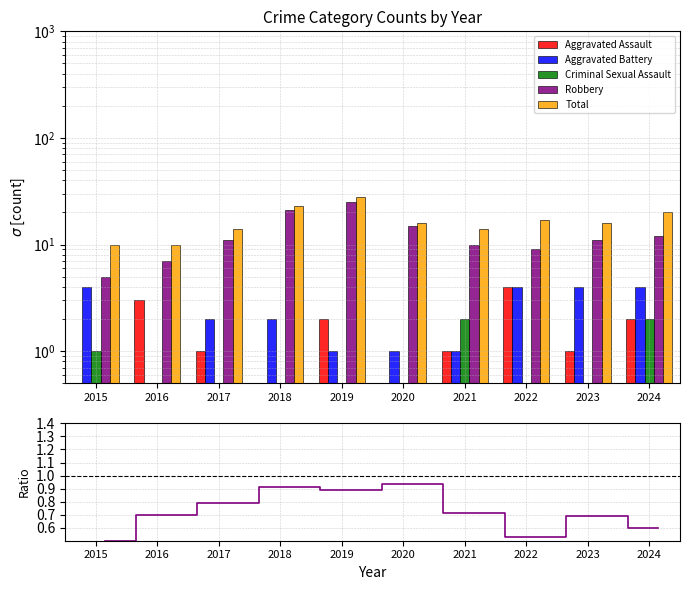

How many bars are there in total?

50